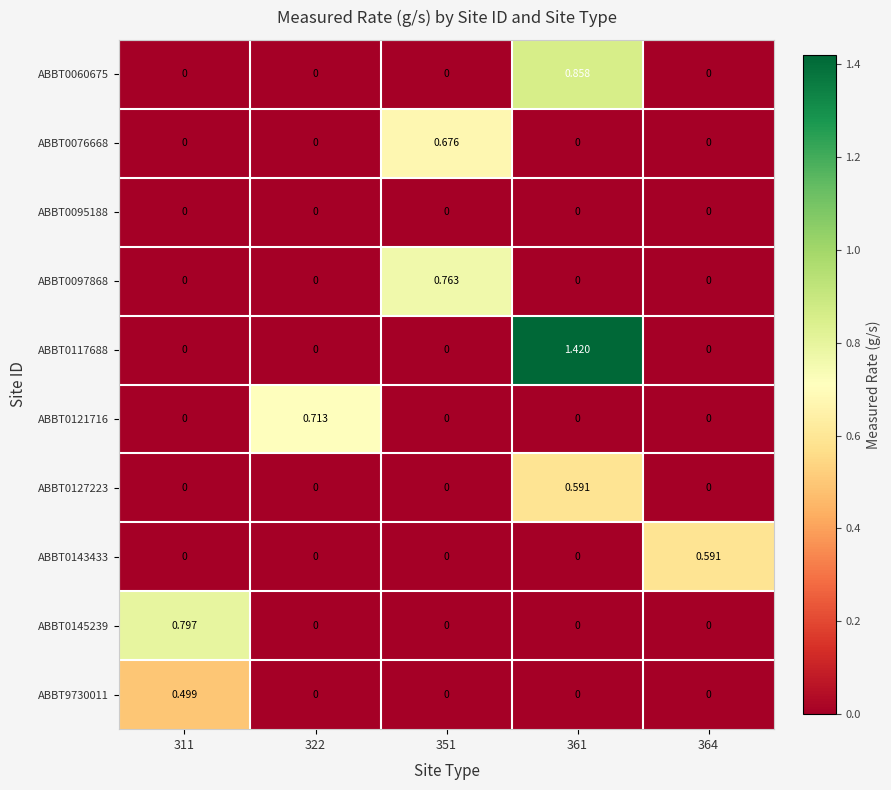

Is the value of ABBT9730011 at 351 greater than the value of ABBT0060675 at 361?

No